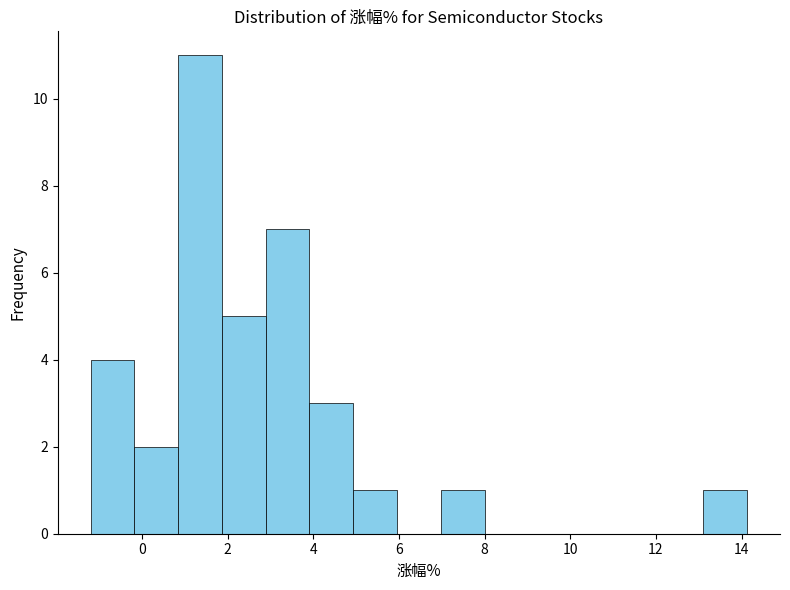

How tall is the bar that spans 7.0 to 8.0 on the x-axis? Neither the bar edges nor the heights are printed on the chart, so give them approximately, as read against the axes.

1